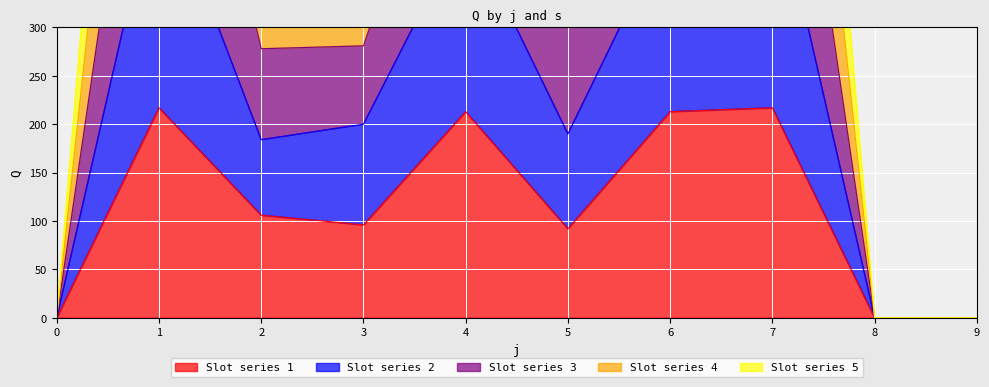

What is the spread (max minus min) of values at 3?

330